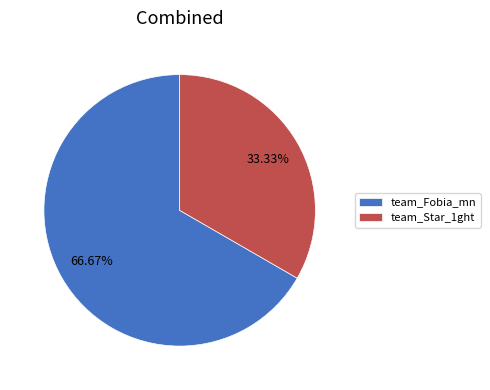

The team_Fobia_mn slice represents 79% of the pie. True or false?

False